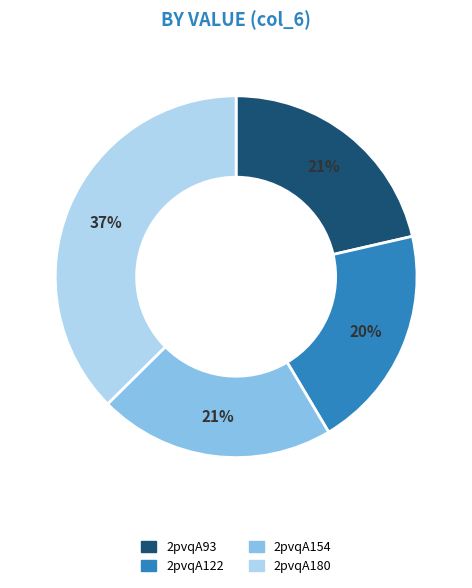

To the nearest percent, what percentage of the pie is 2pvqA180?

37%